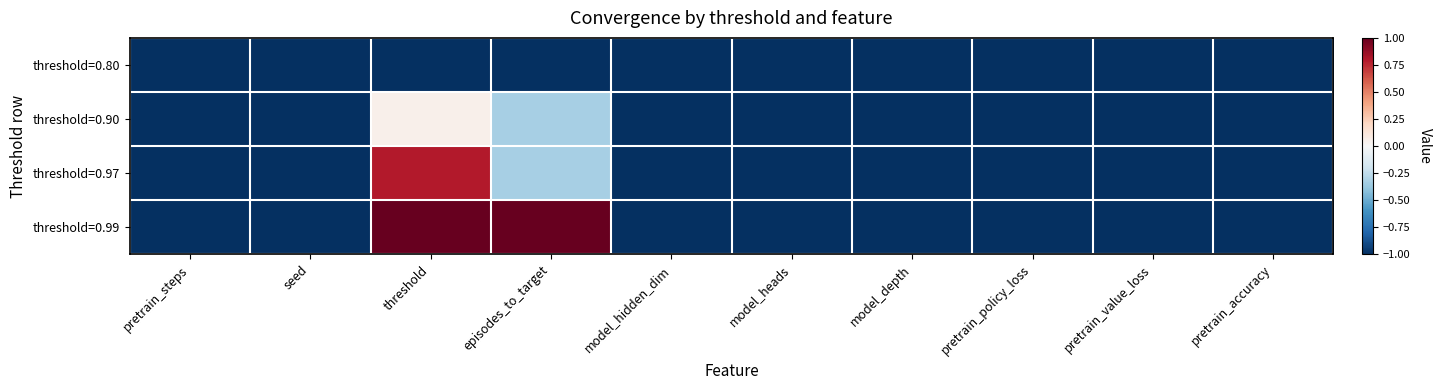

Which series has the widest spread of values?

threshold=0.99